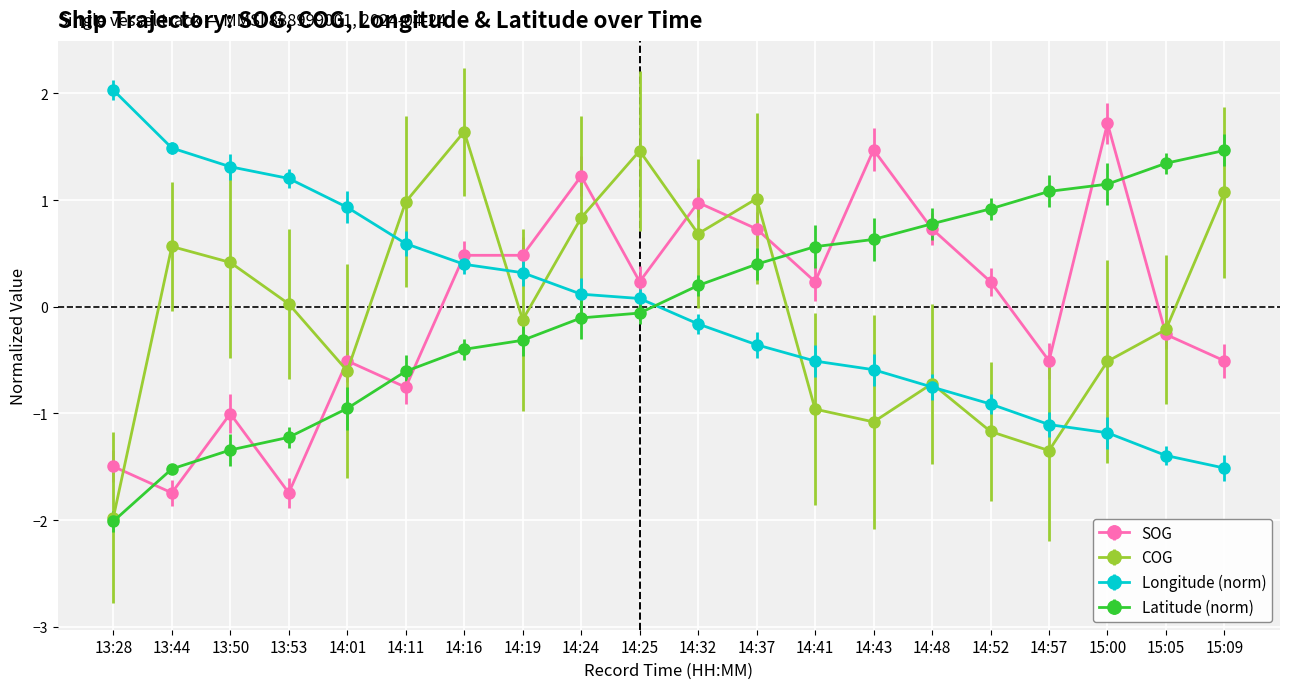

Between 14:48 and 15:00, which series saw the biggest shift?

SOG